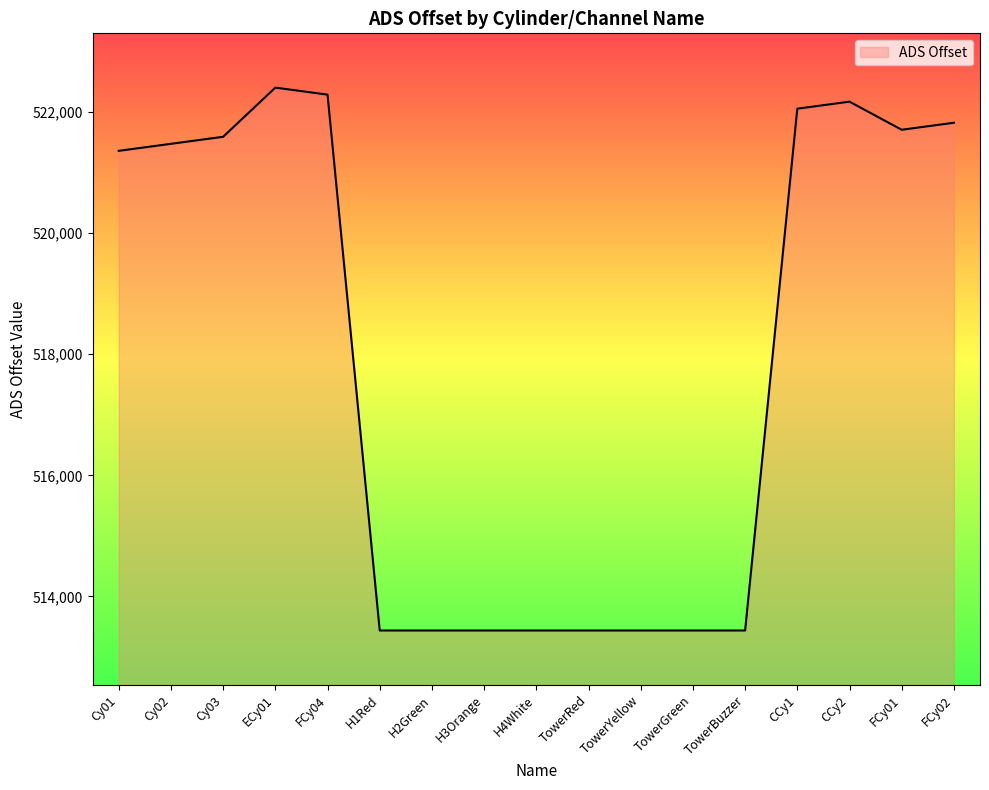

Is it true that the value at FCy01 is 861237?

False